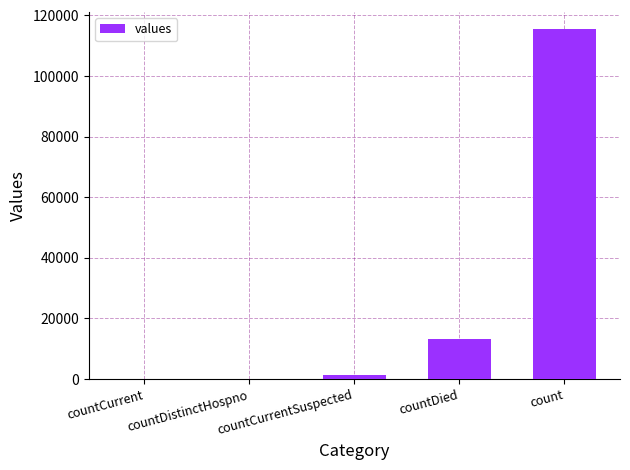

Where is the data nearest to the value 57689?

countDied